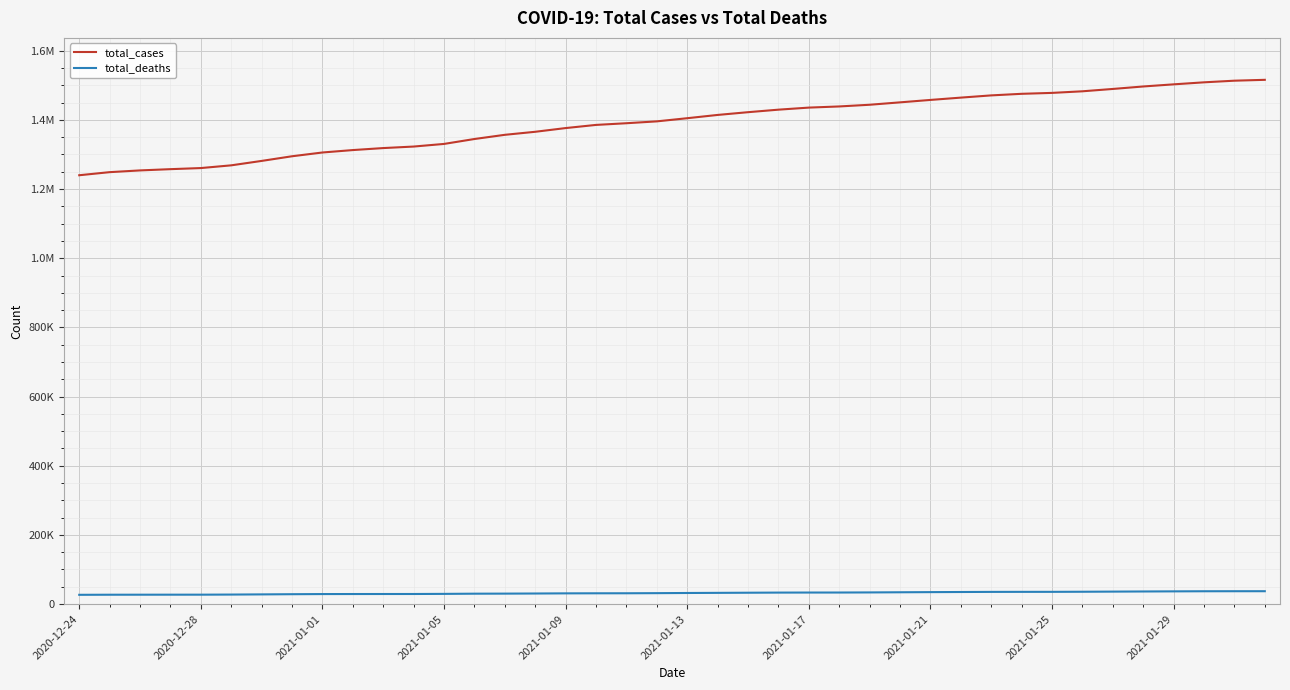

Which series has the largest total across all categories?

total_cases